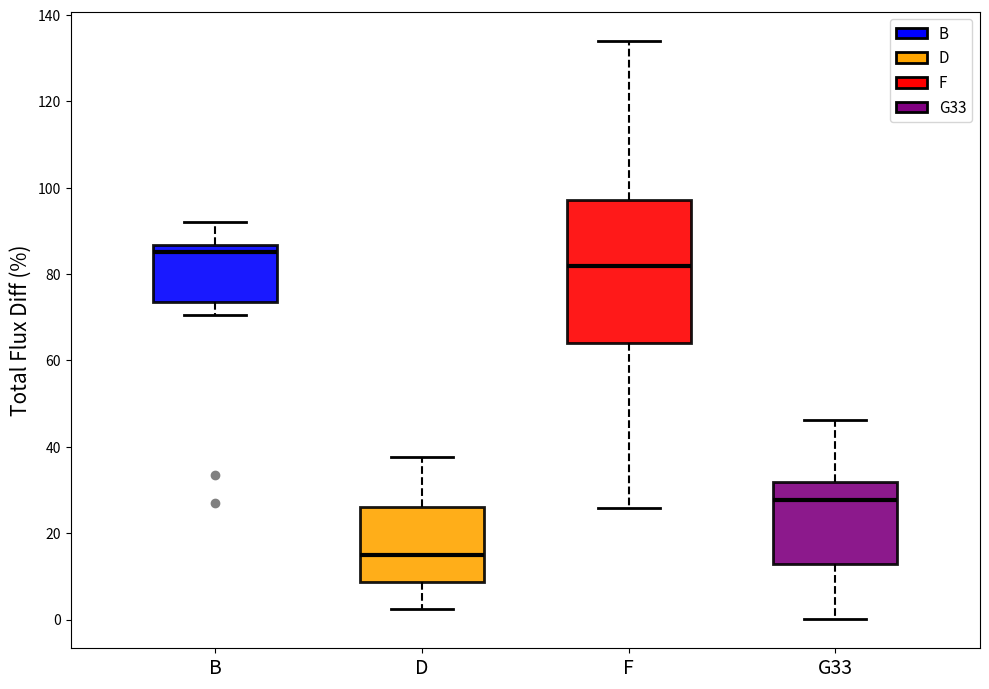

Reading left to right, transcribe this box plot: for each box, give where its median line is, the range the box spans, and where its two whiskers end, as read against the y-axis. The values are not printed on the chart, so give them approximately, as read against the axis.

B: median 86 (just below the box's upper edge), box 74 to 86, whiskers 70 to 92
D: median 14, box 8 to 26, whiskers 2 to 38
F: median 82, box 64 to 98, whiskers 26 to 134
G33: median 28, box 12 to 32, whiskers 0 to 46